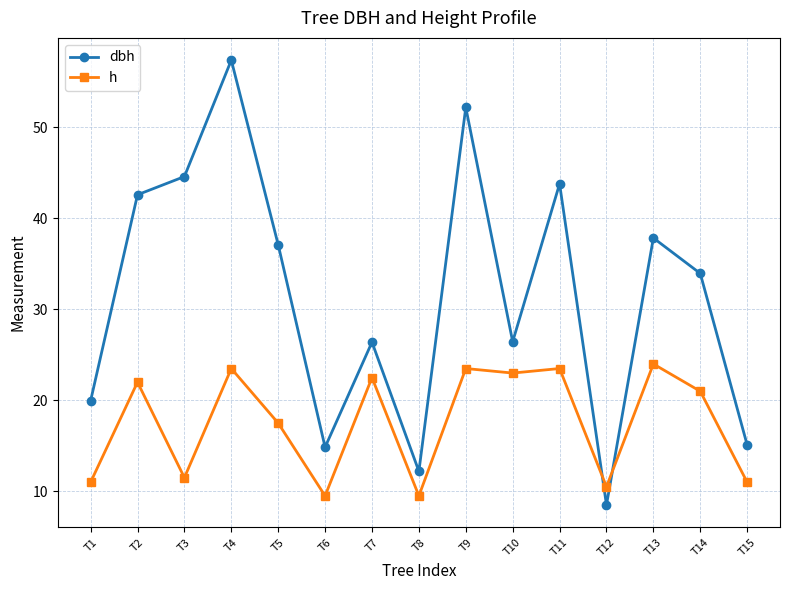

Where is dbh nearest to the value 32?

T14